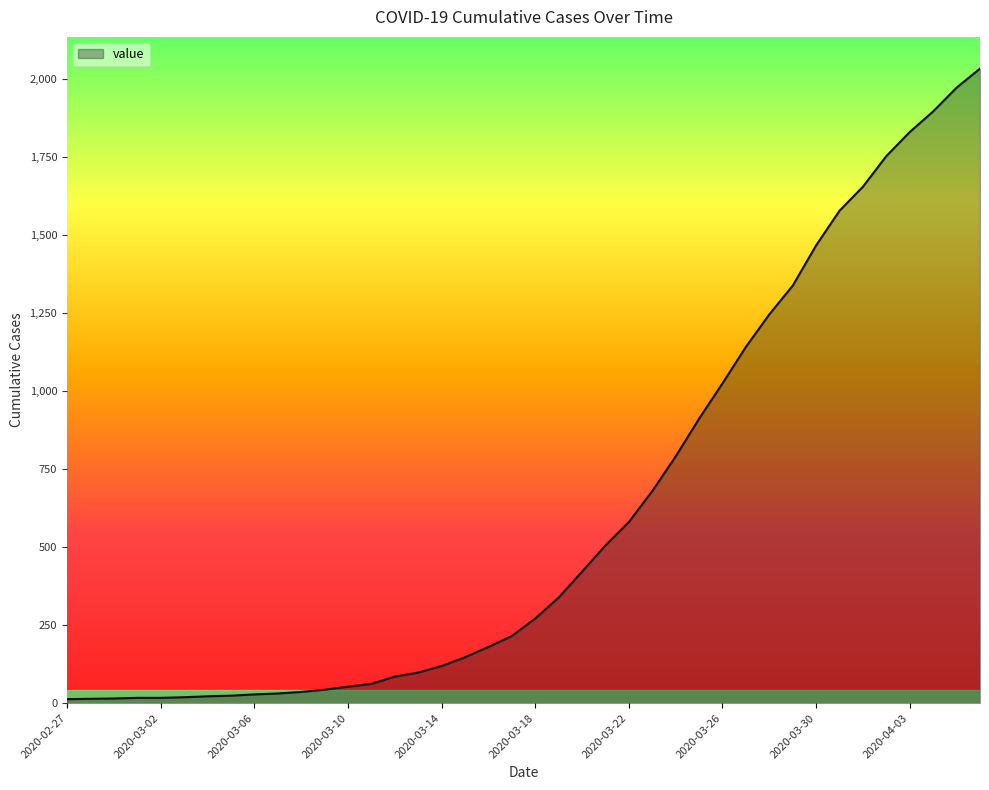

What is the difference between the maximum and minimum values?

2019